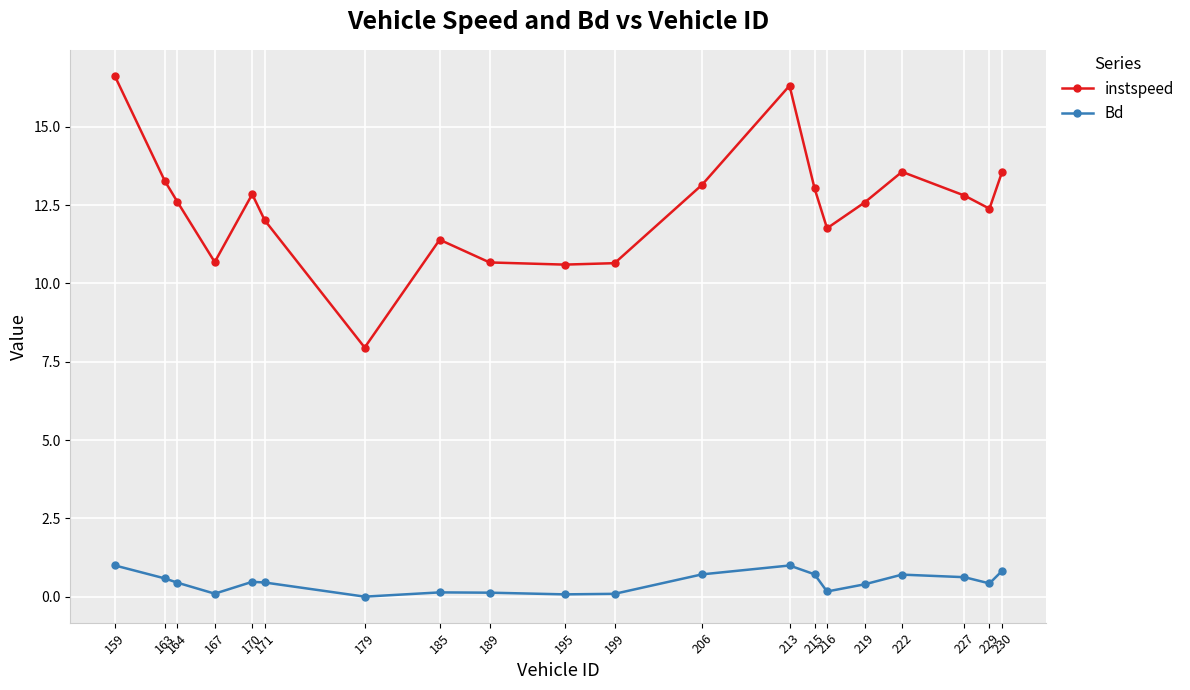

Does the chart have visible grid lines?

Yes